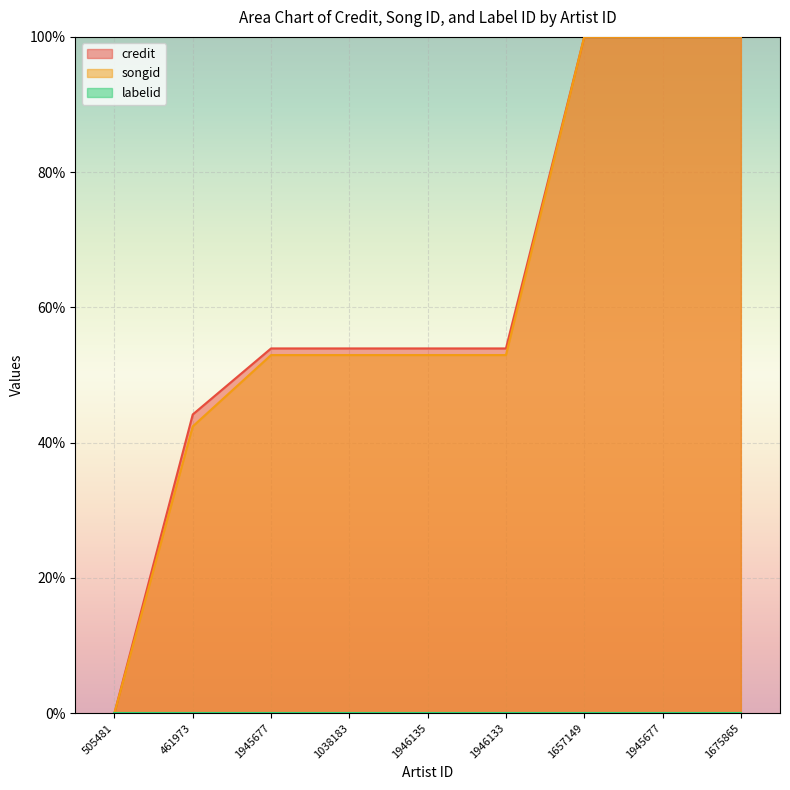

True or false: songid and credit intersect in this chart.

False